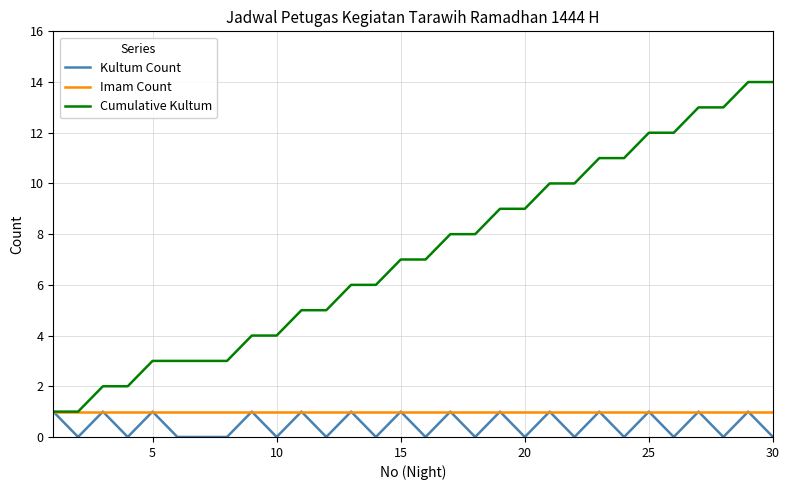

What is the highest value of the Cumulative Kultum series?

14